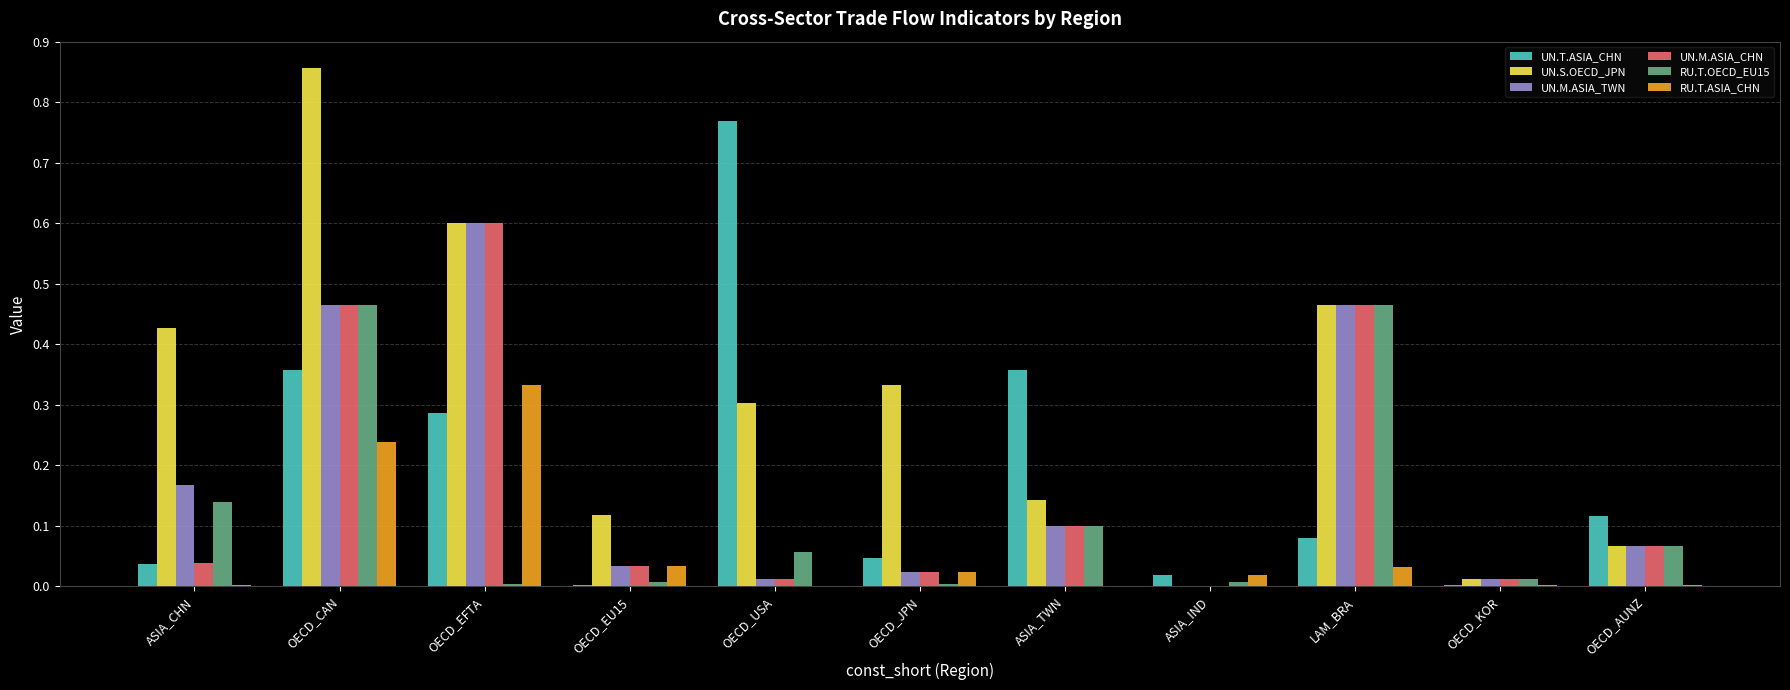

What are all the series names shown in the legend?

UN.T.ASIA_CHN, UN.S.OECD_JPN, UN.M.ASIA_TWN, UN.M.ASIA_CHN, RU.T.OECD_EU15, RU.T.ASIA_CHN